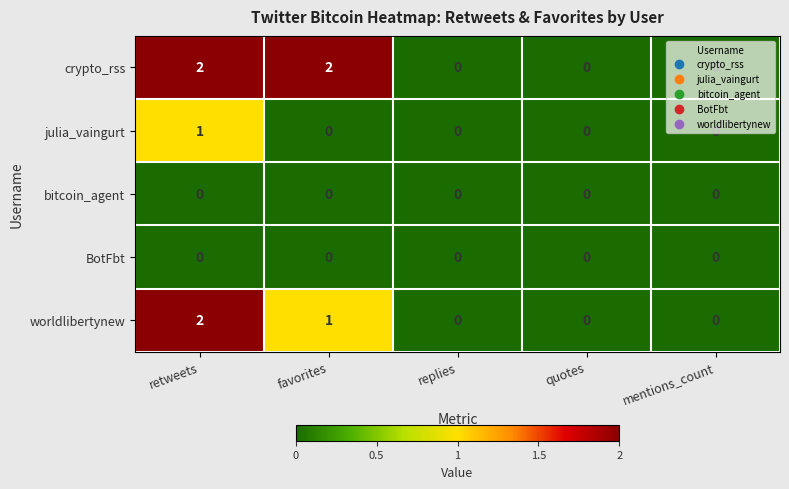

What is the sum of all worldlibertynew values?

3